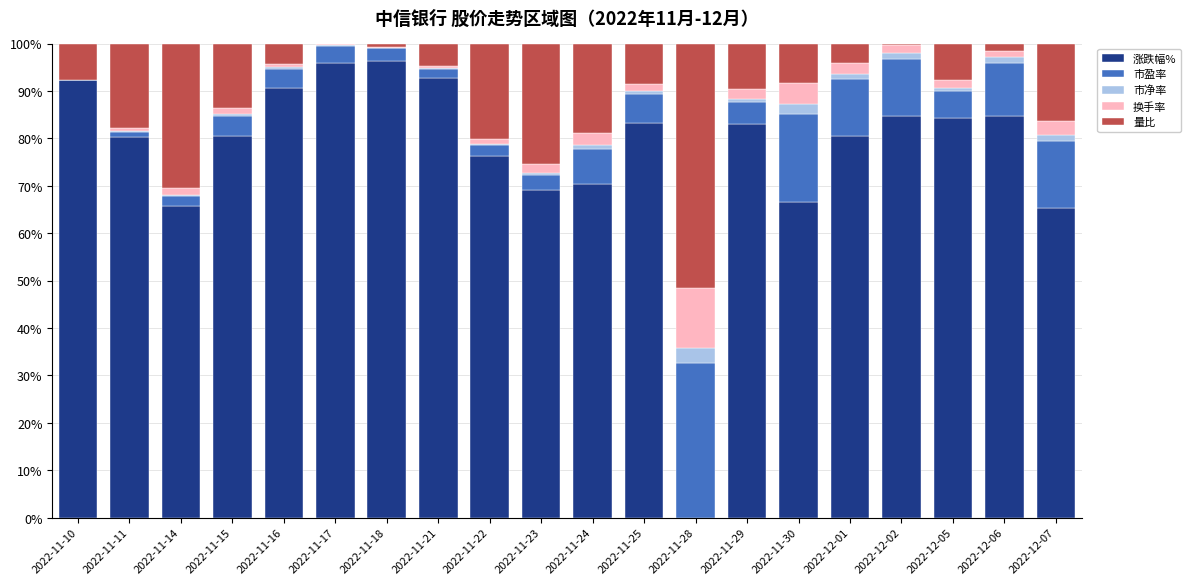

True or false: 涨跌幅% has a value of 66.2 at 2022-11-28.

False